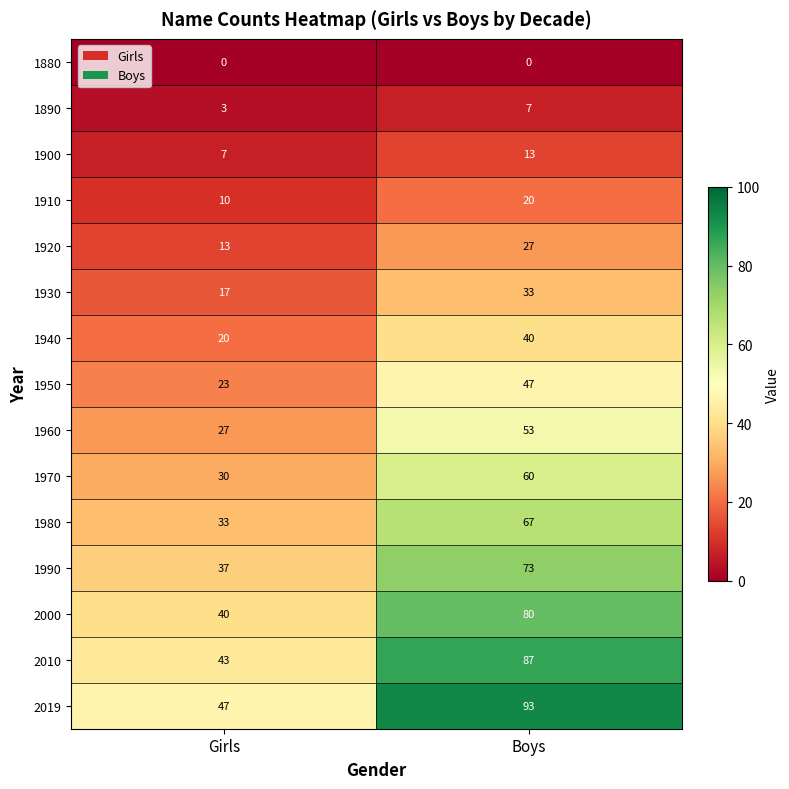

At which category does the chart reach its peak across all series?

Boys